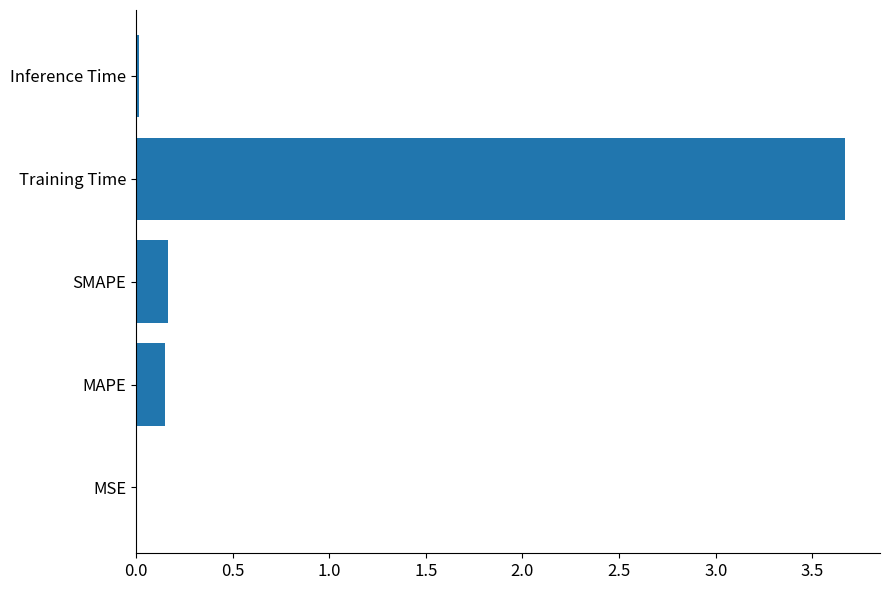

True or false: the data shows 0.0 at Inference Time.

True